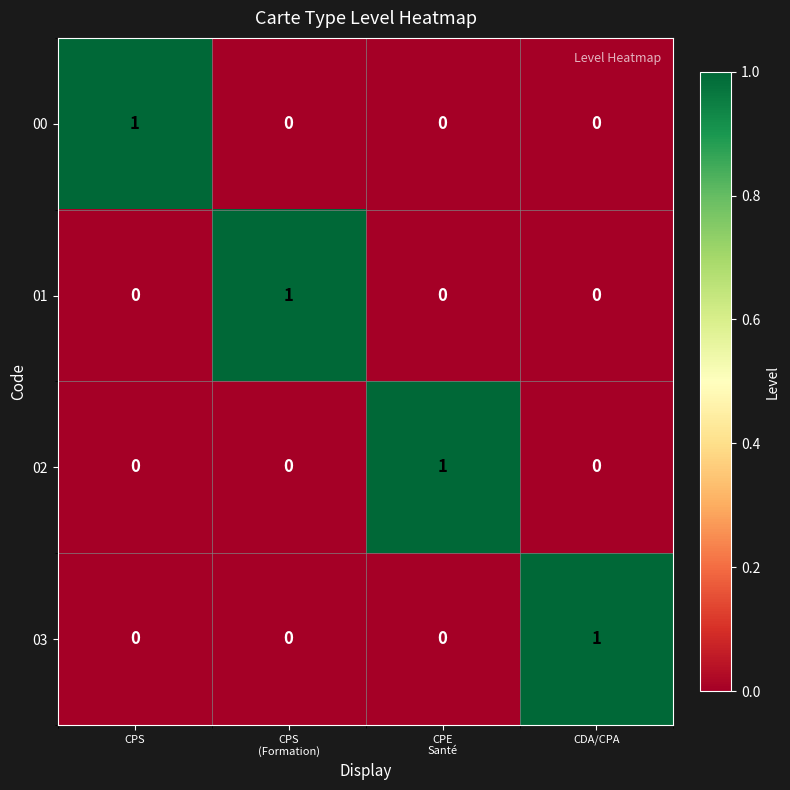

Count the 02 values in the range 0 to 1.

4